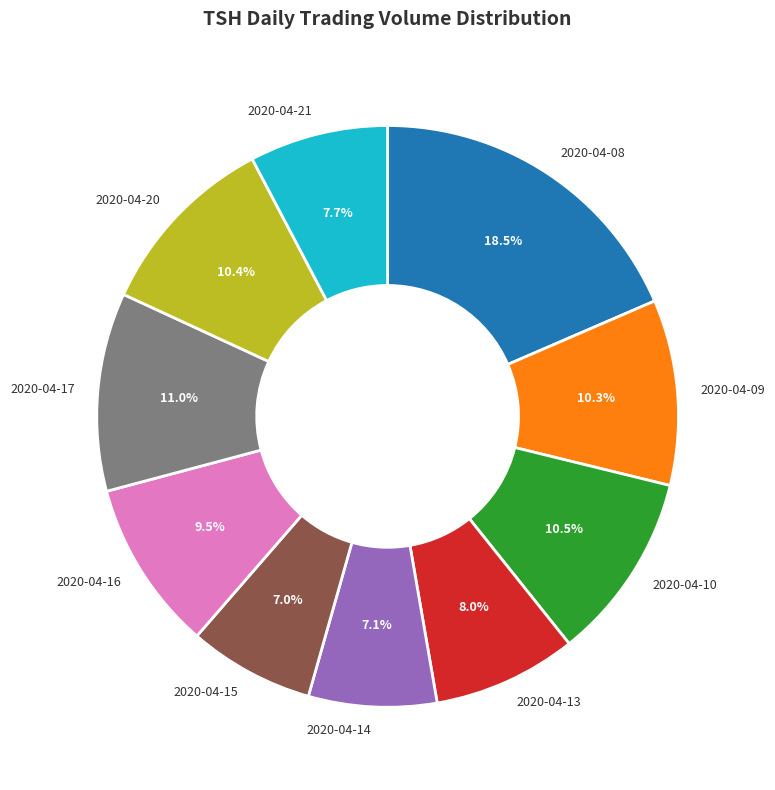

Which has a higher value, 2020-04-20 or 2020-04-13?

2020-04-20